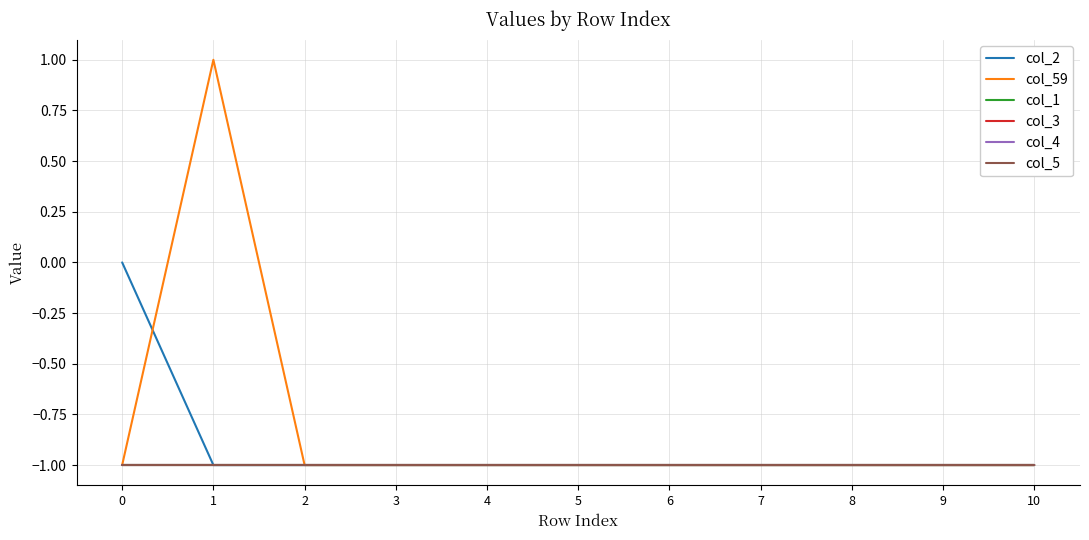

At 9, list the series in order from largest to smallest.

col_2, col_59, col_1, col_3, col_4, col_5